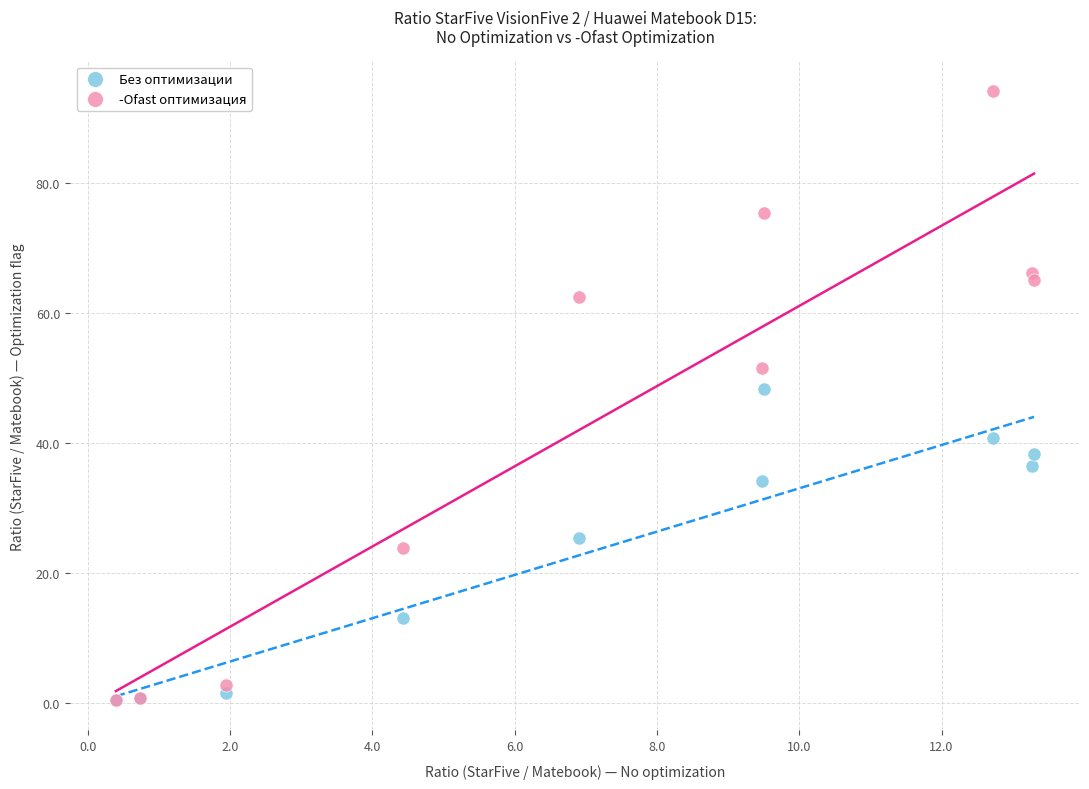

Which series has the widest spread of Y values?

-Ofast оптимизация